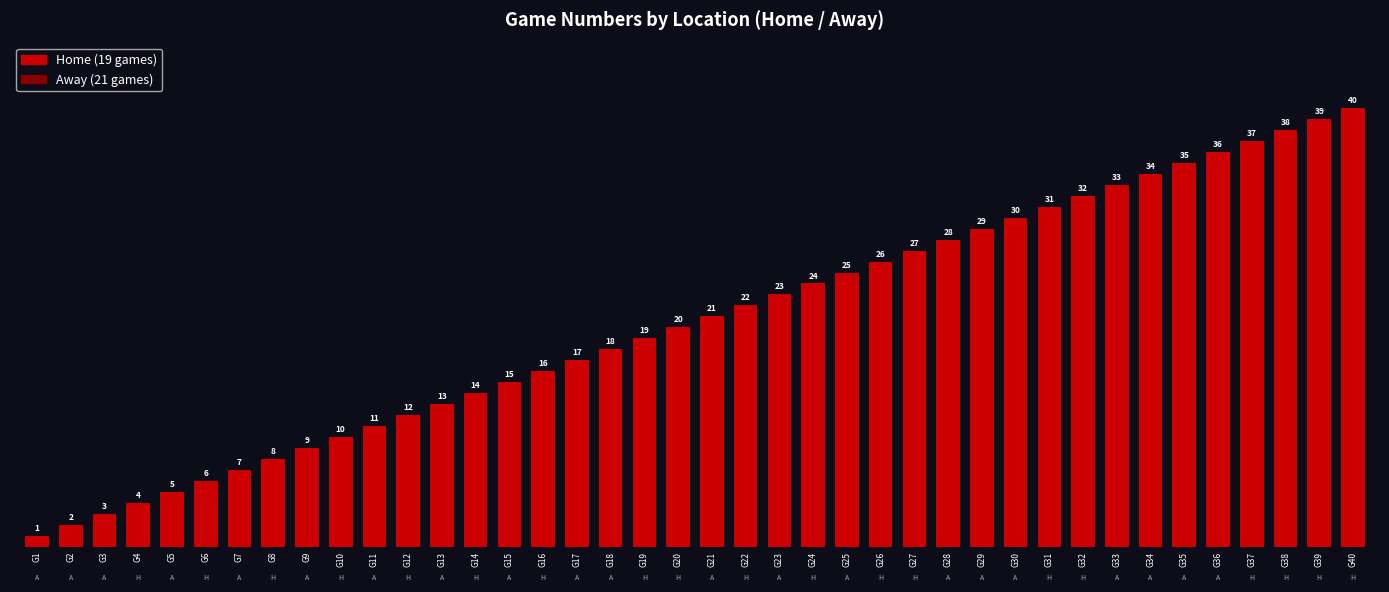

Approximately how many times larger is the value at G21 compared to G13?

1.6